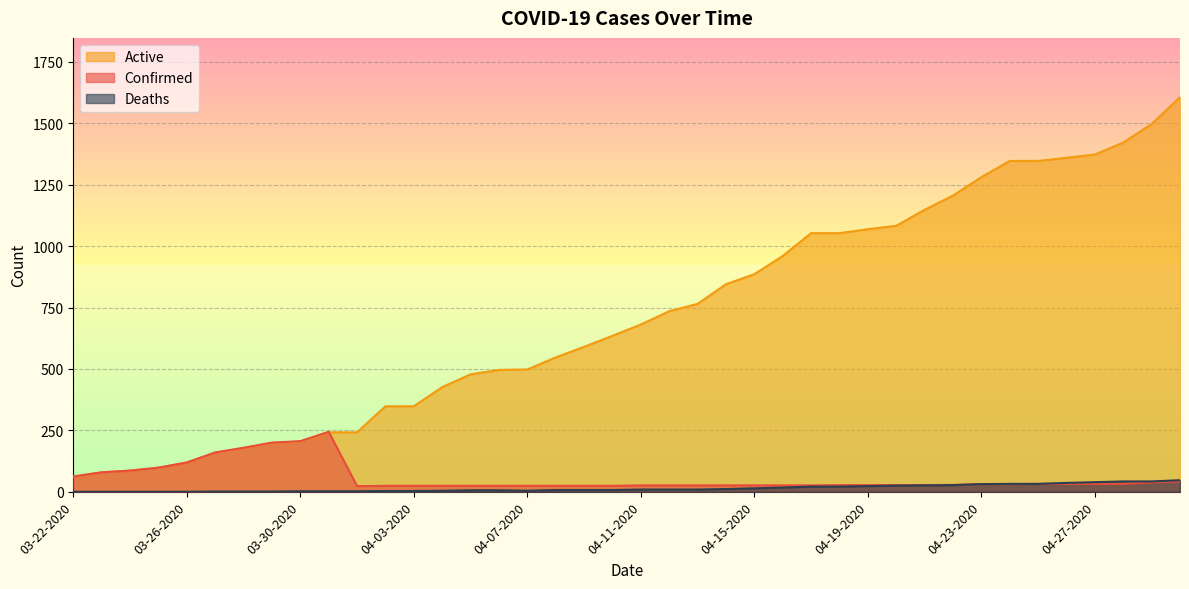

What is the sum of the Active values at 04-17-2020 and 04-05-2020?

1531